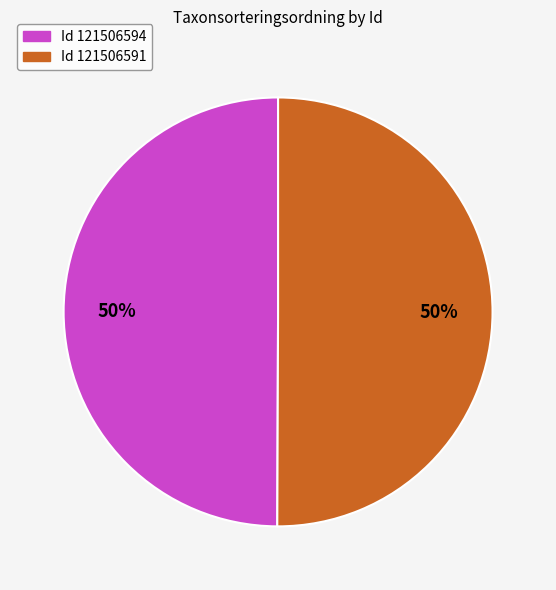

How many segments does this pie chart have?

2